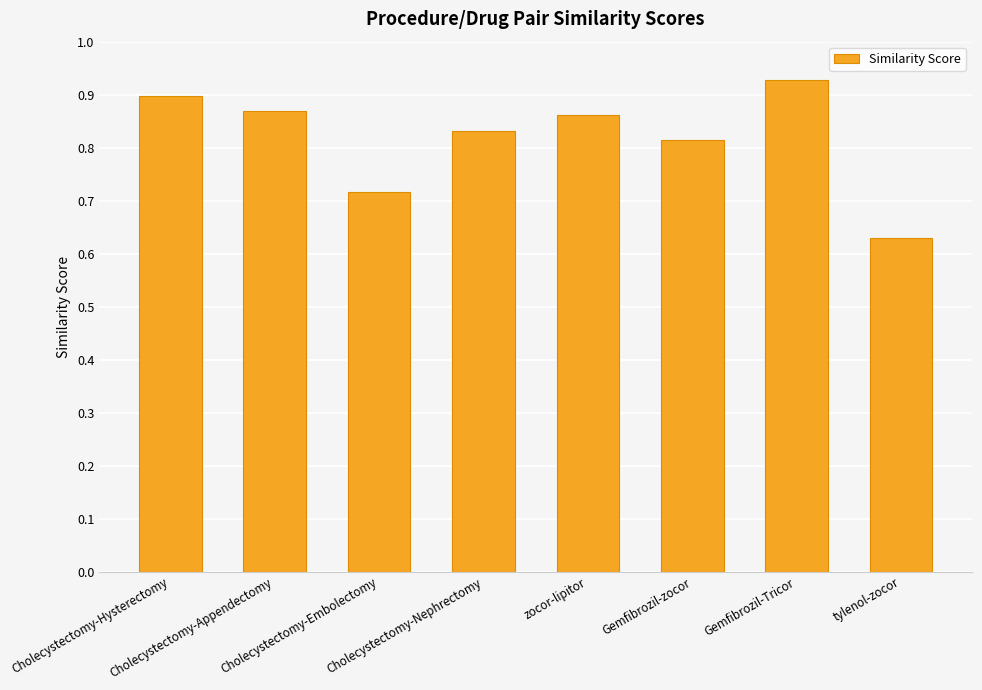

What is the label of the 6th bar from the left?

Gemfibrozil-zocor